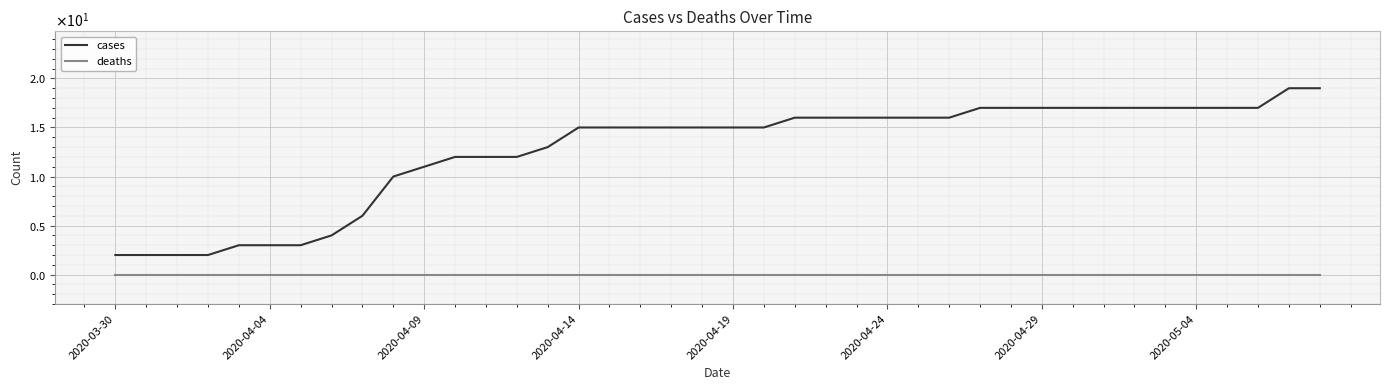

Does the chart display data point markers on the line(s)?

No